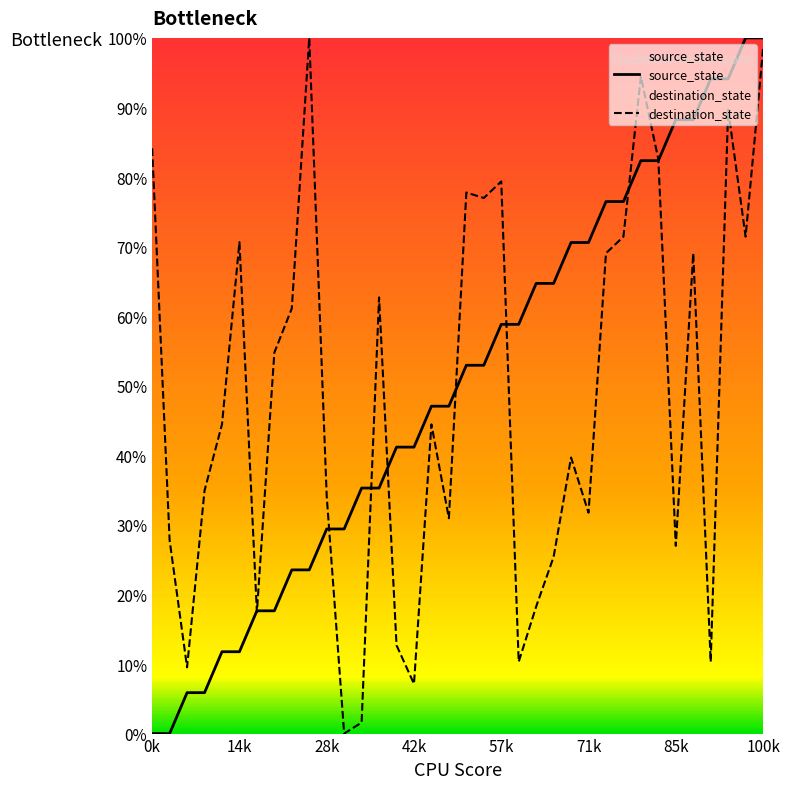

List the labels in order of source_state value, smallest first.

0, 1, 2, 3, 4, 5, 6, 7, 8, 9, 10, 11, 12, 13, 14, 15, 16, 17, 18, 19, 20, 21, 22, 23, 24, 25, 26, 27, 28, 29, 30, 31, 32, 33, 34, 35